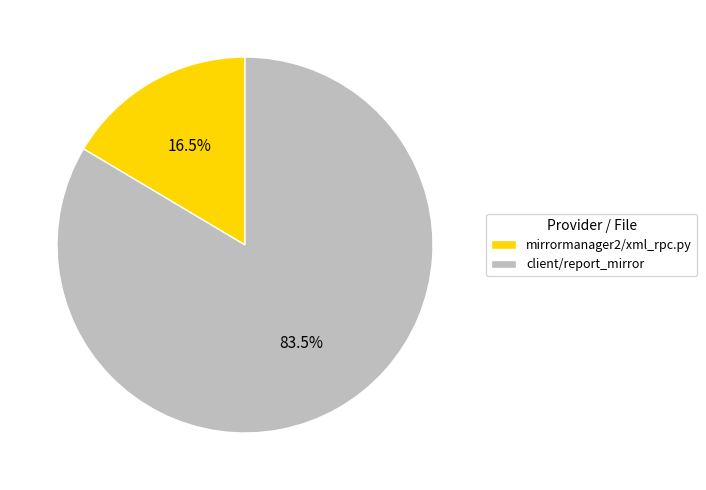

Which category has the biggest portion of the pie?

client/report_mirror